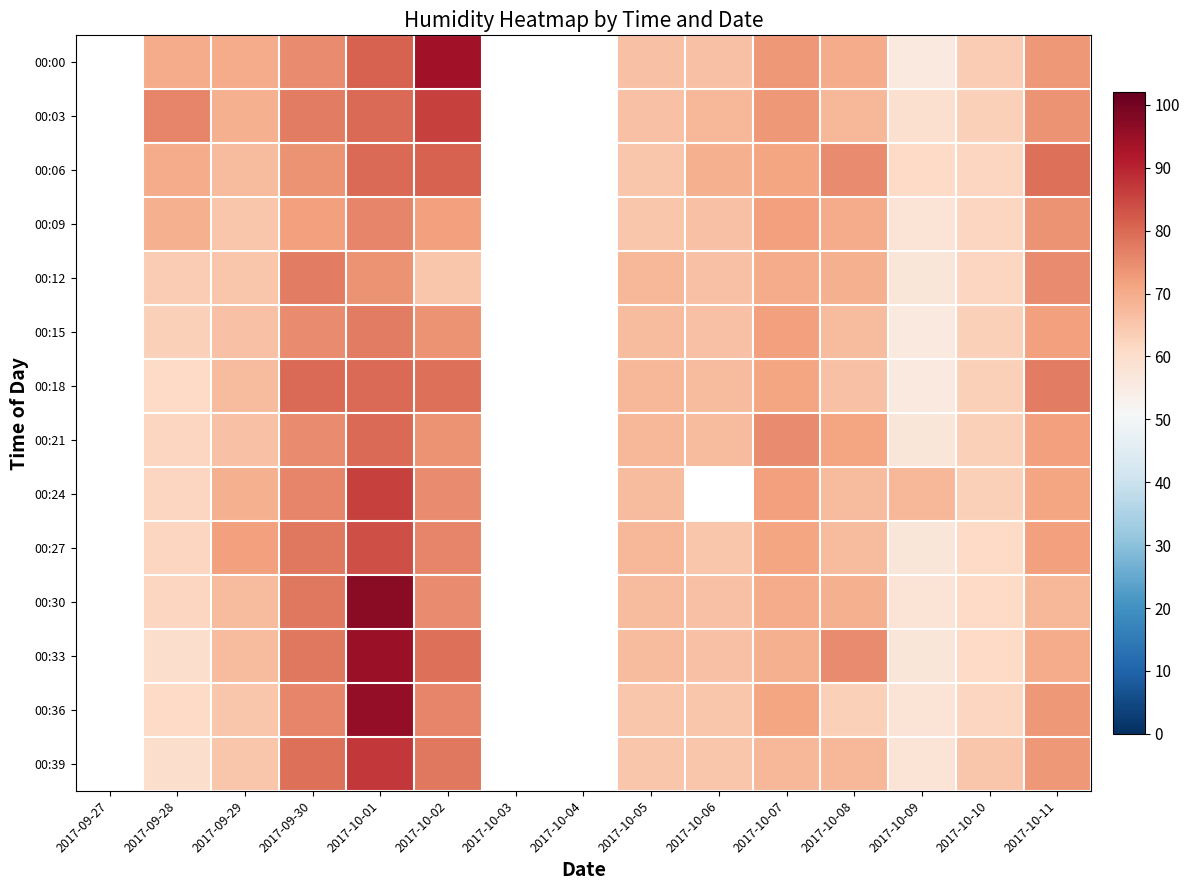

What is the difference between the maximum and second lowest values in the 00:33 series?

16.0